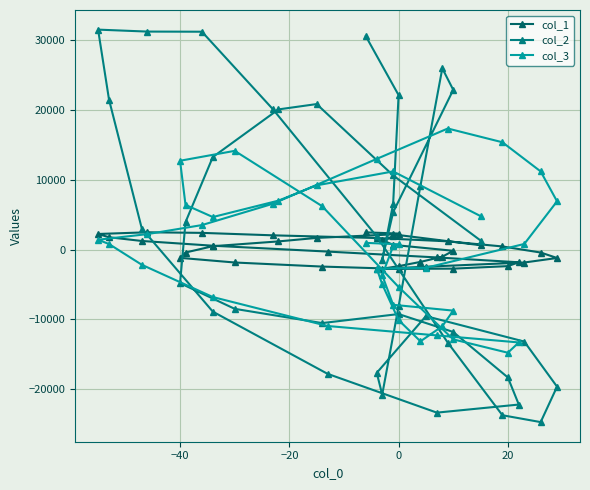

True or false: col_3 has more than 1 points higher than both neighbors.

True